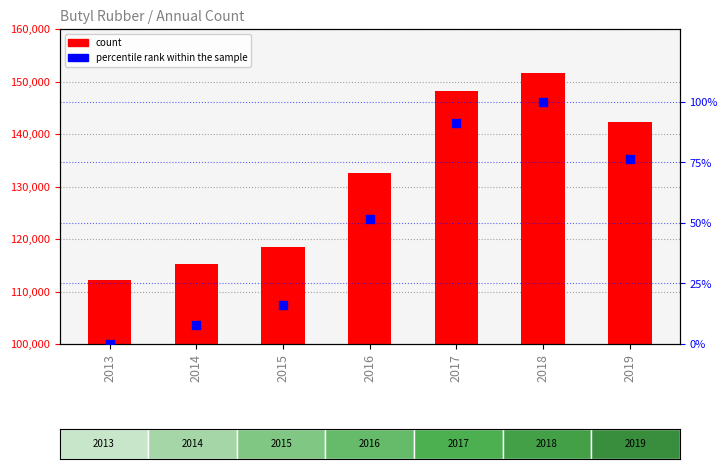

Which series has the largest total across all categories?

count